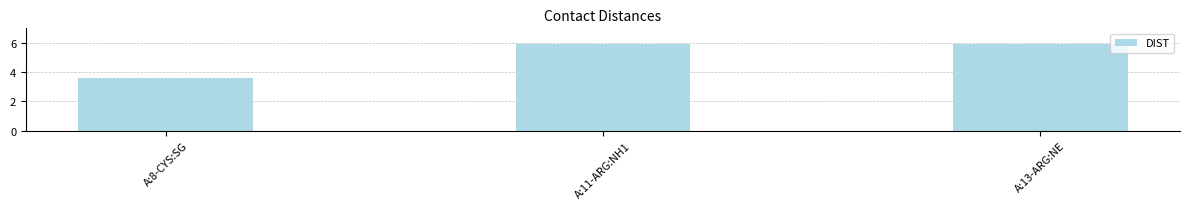

Which has a higher value, A:11-ARG:NH1 or A:8-CYS:SG?

A:11-ARG:NH1